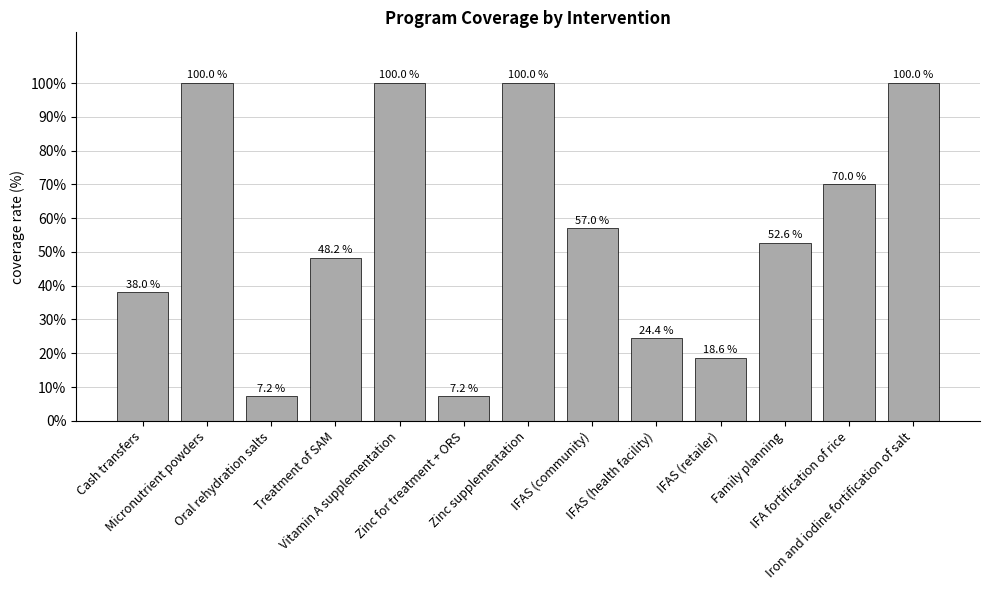

Reading left to right, what are all the values shown in this chart?

38.0	100.0	7.2	48.2	100.0	7.2	100.0	57.0	24.4	18.6	52.6	70.0	100.0